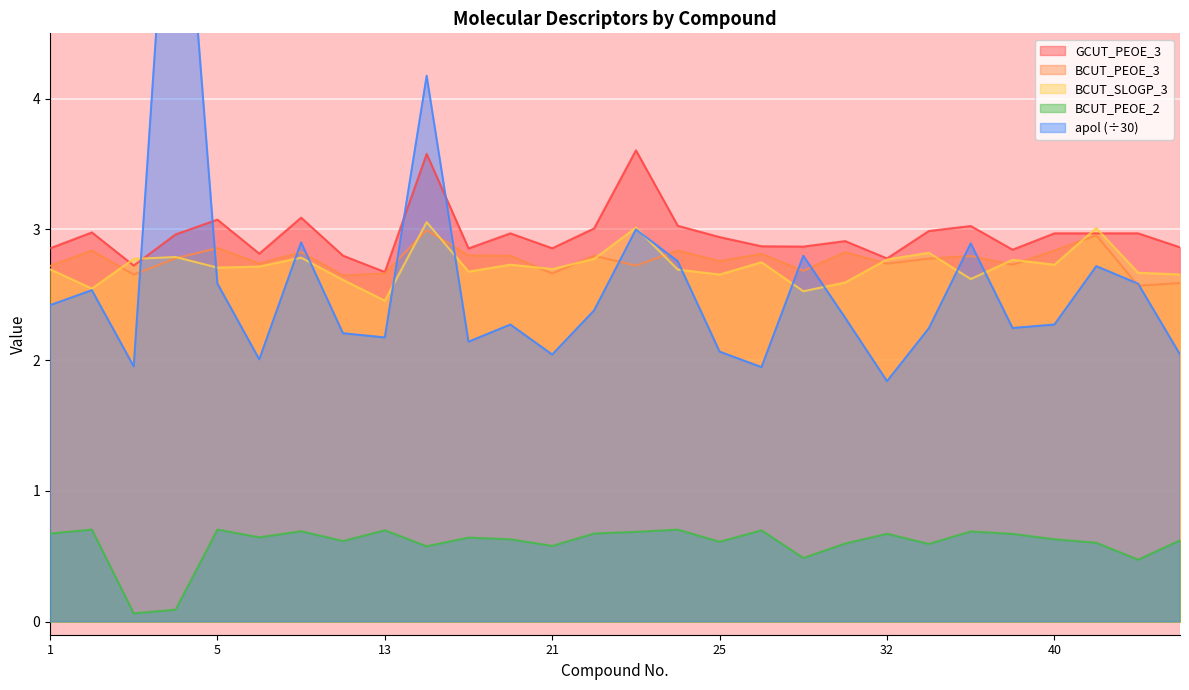

What is the value of the apol point at the 11th from the left?

2.1